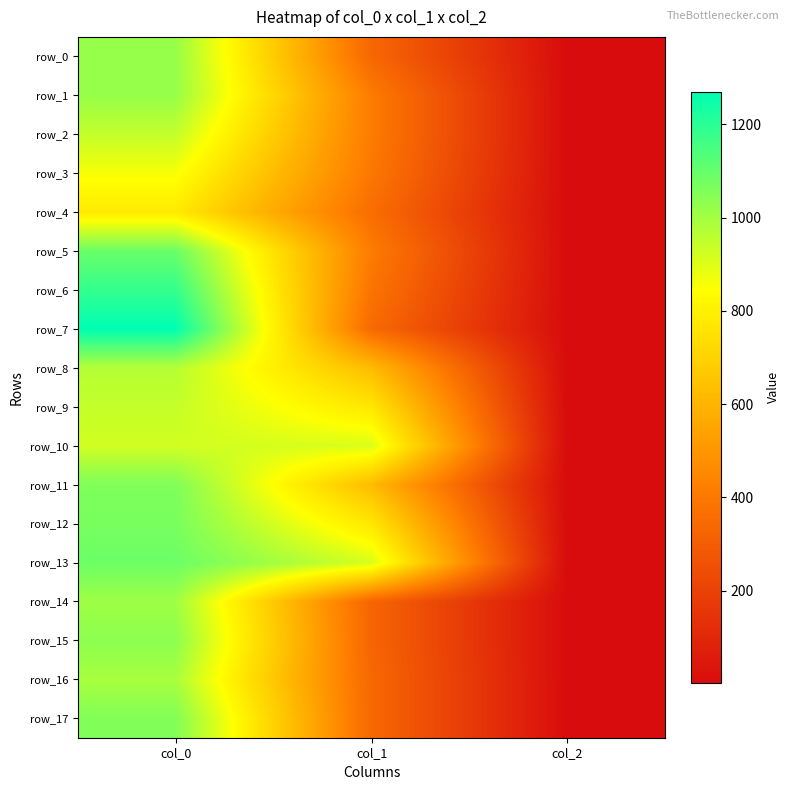

What is the smallest value displayed?

2.0